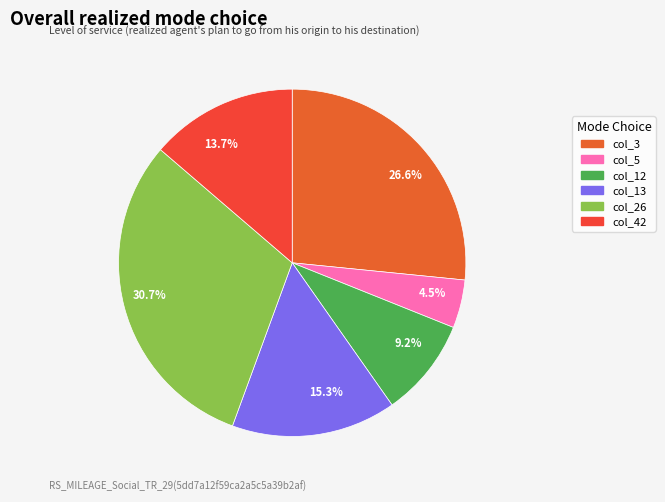

Is there any slice that represents more than half of the pie?

No